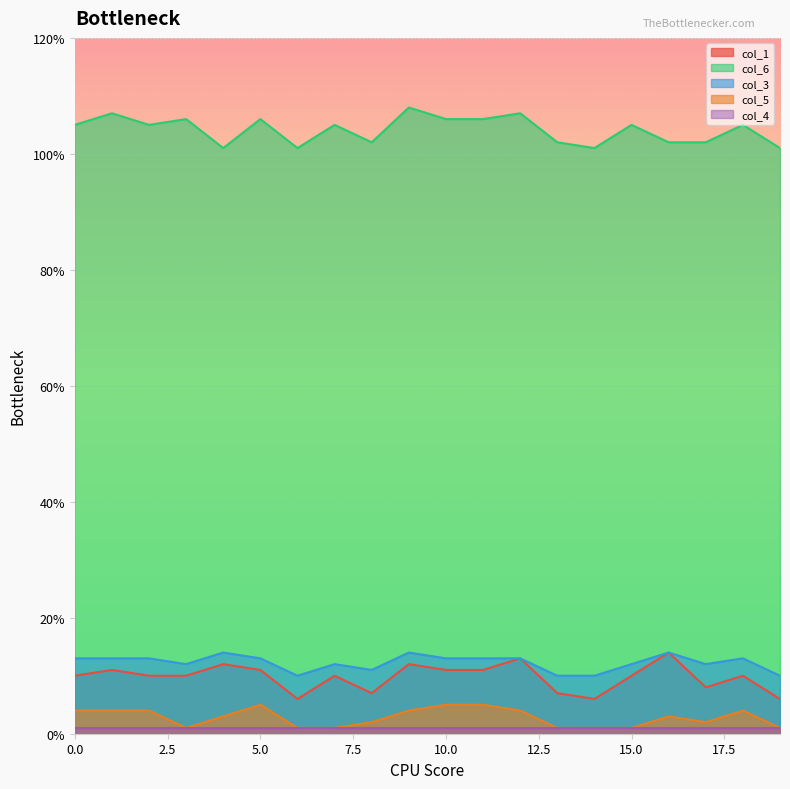

At which category does col_6 reach its first local peak?

1